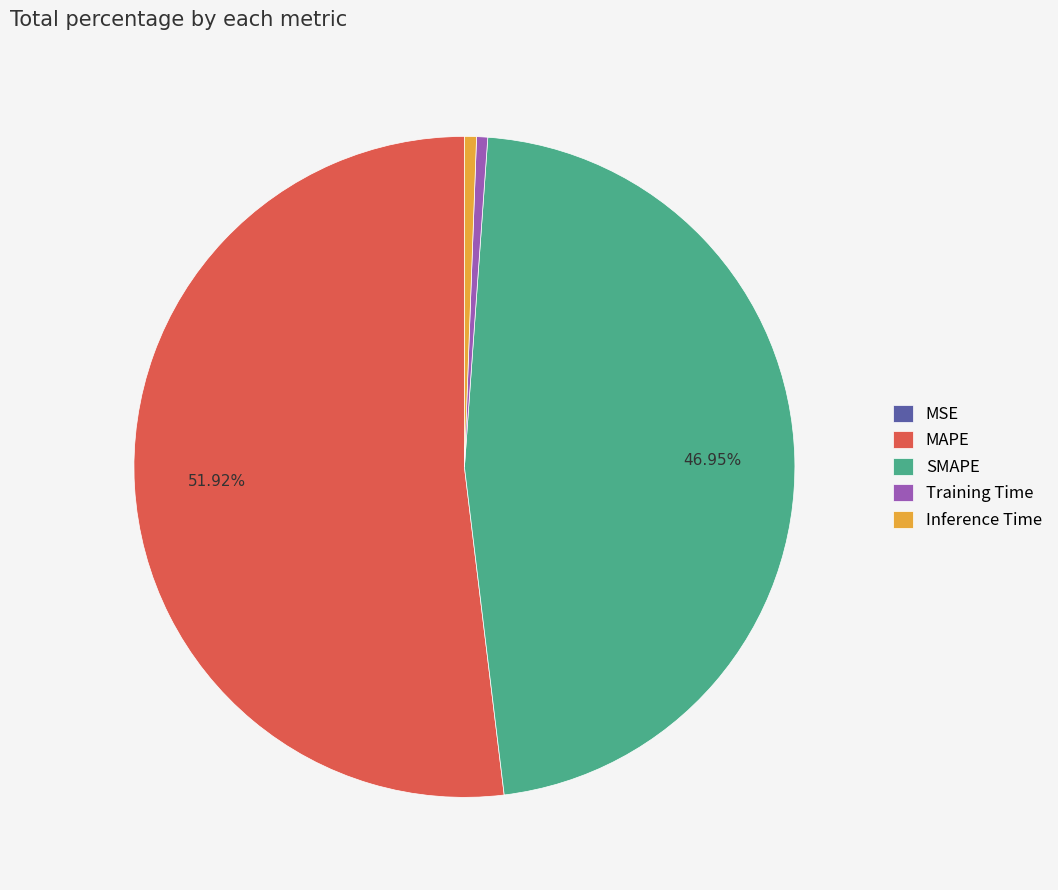

To the nearest percent, what is the average slice percentage?

20%